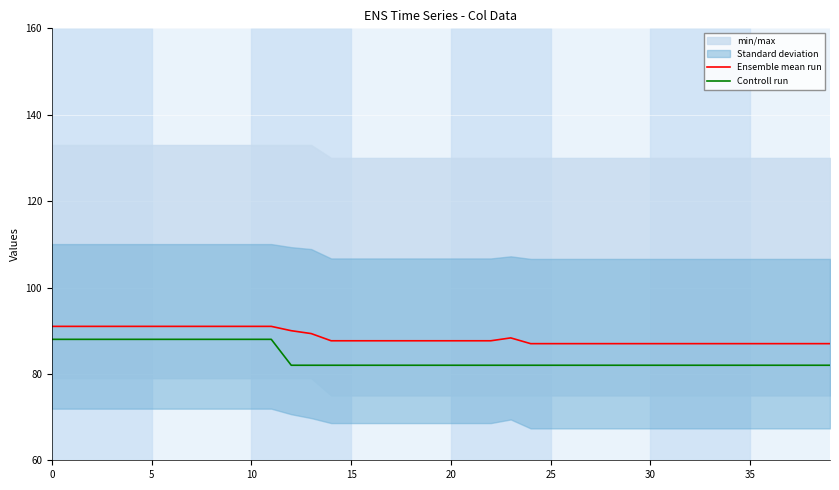

Is it true that Controll run equals 82.0 at 30?

True